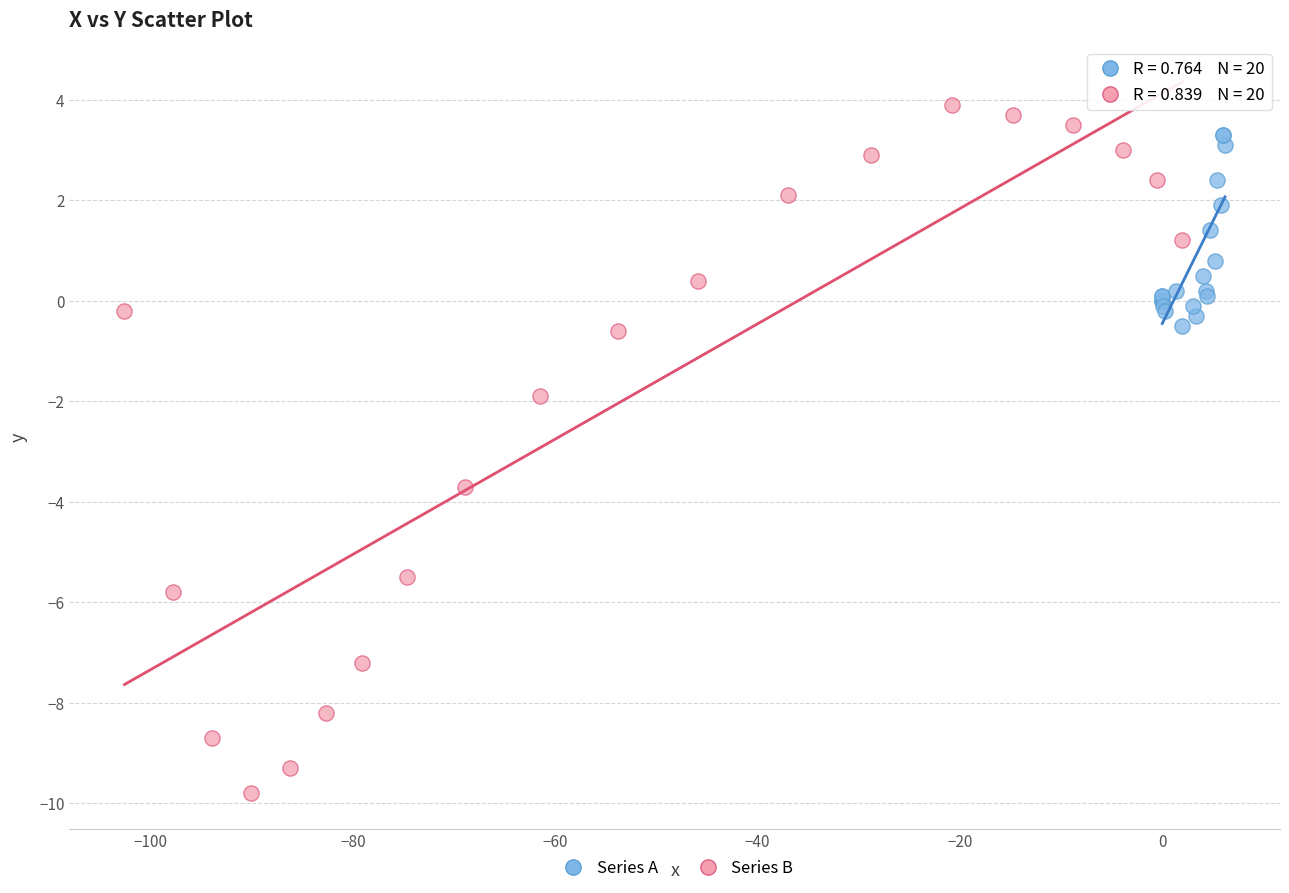

Which series has the widest spread of Y values?

Series B